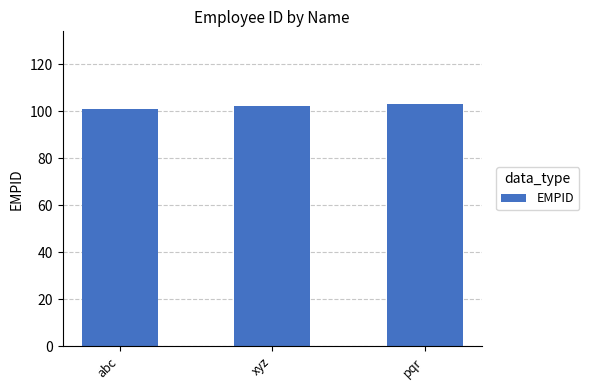

The chart shows a value of 101 at abc. True or false?

True